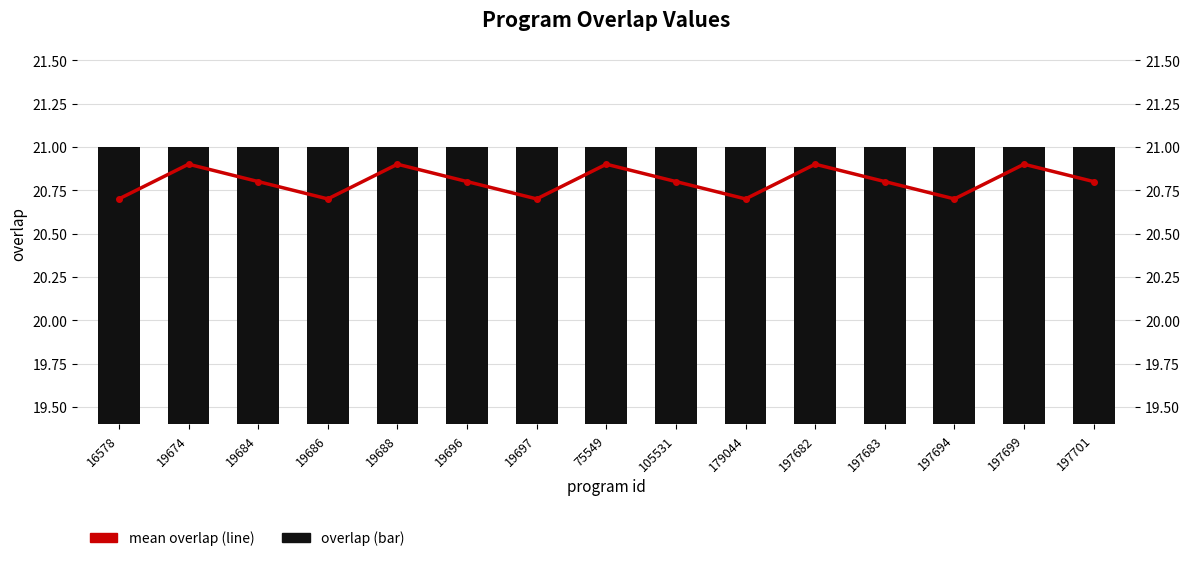

True or false: overlap (bar) has a value of 21.0 at 19684.

True